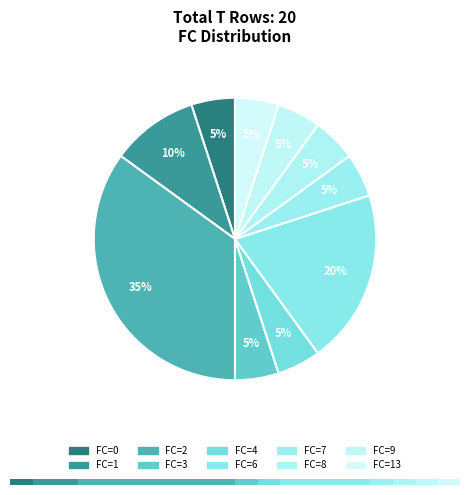

Is there any slice that represents more than half of the pie?

No